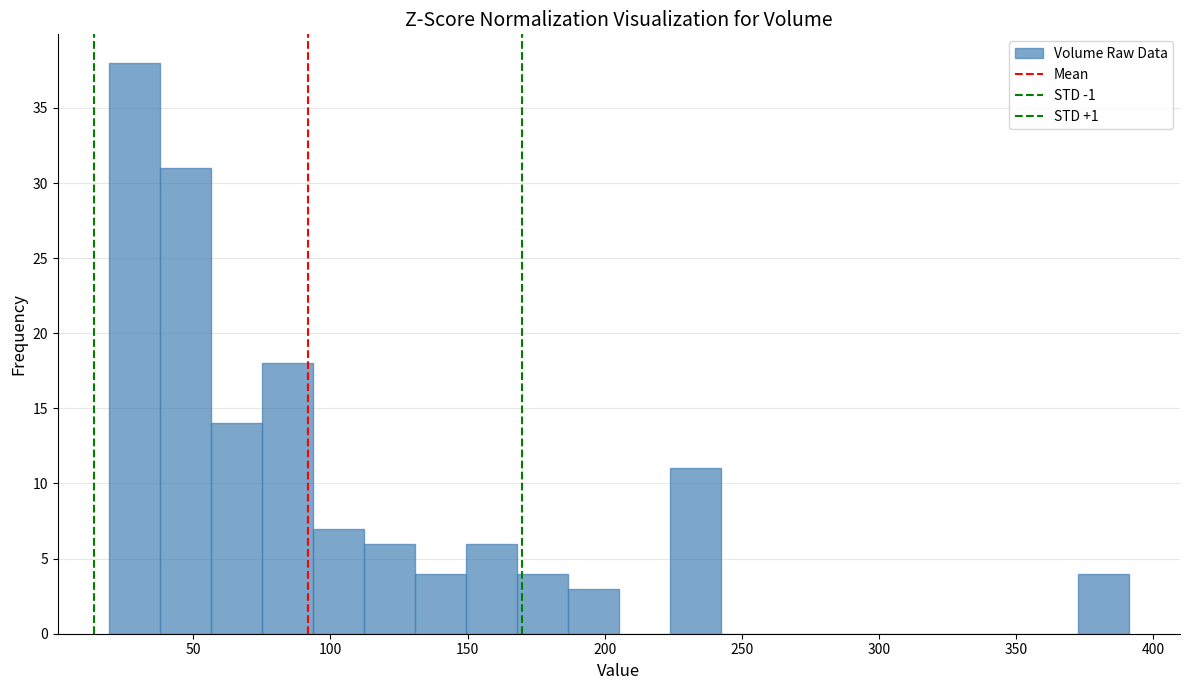

Read against the x-axis, roughly where is the centre of the tallest bar?

30